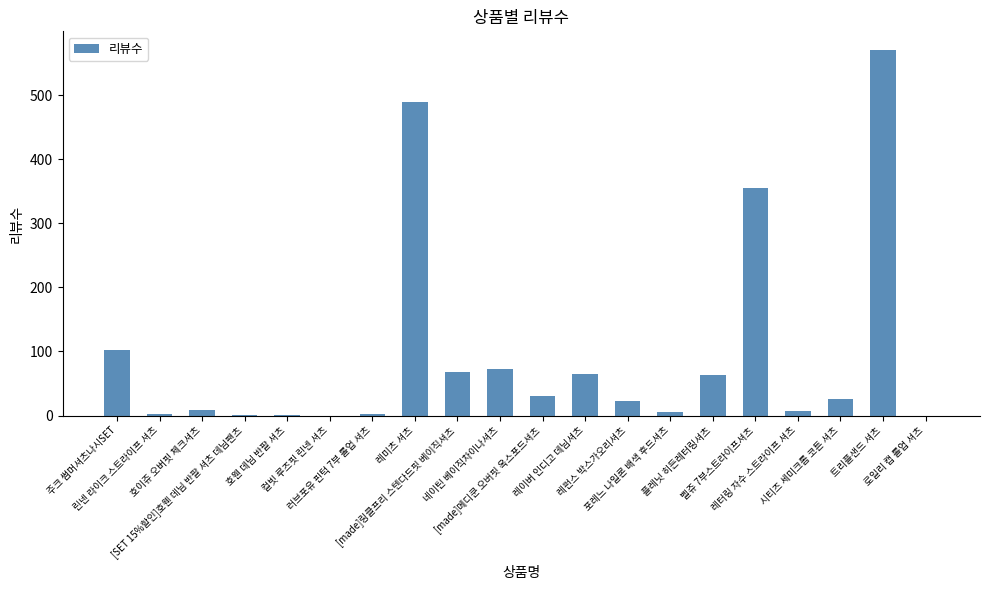

What is the sum of all values?

1893